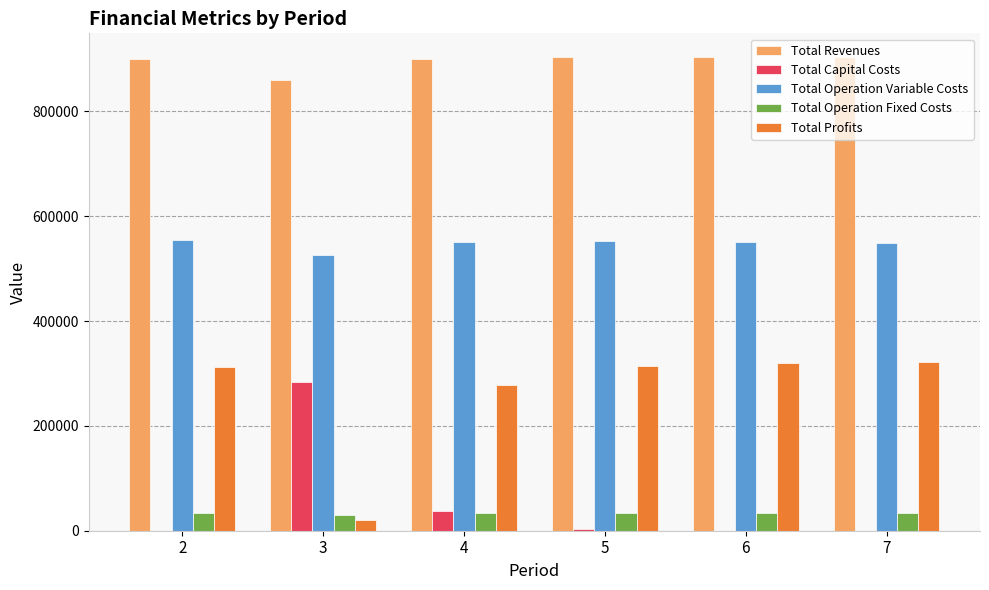

What is the greatest value displayed?

903753.0